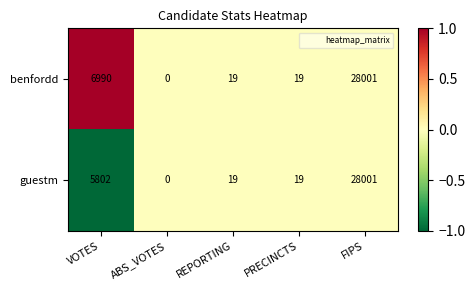

Reading left to right, what are all the values shown in this chart?

benfordd: 6990	0	19	19	28001
guestm: 5802	0	19	19	28001